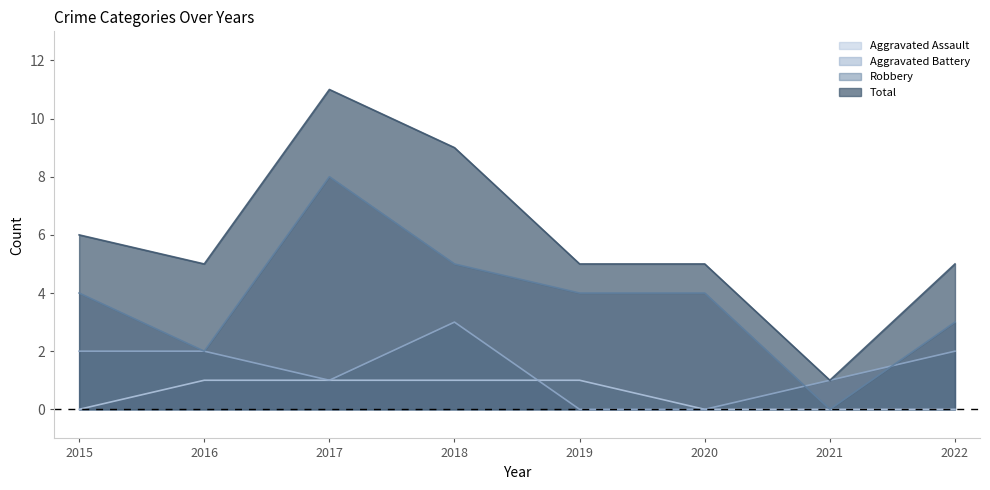

The value of Aggravated Assault at 2019 is 1. True or false?

True